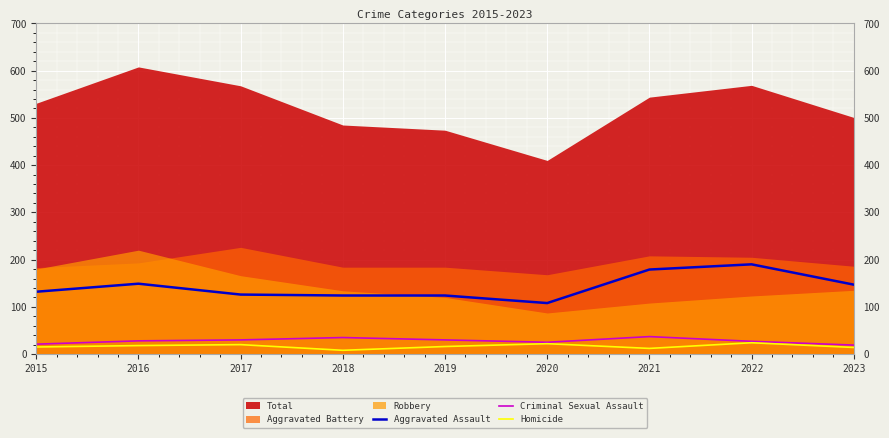

Is the value of Homicide at 2018 greater than the value of Aggravated Assault at 2023?

No